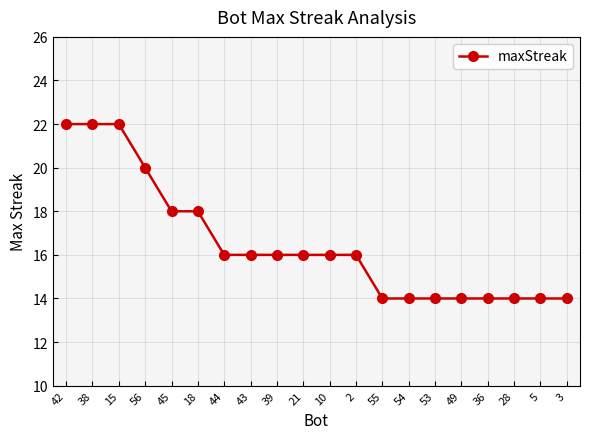

What is the ratio of the value at 36 to the value at 43?

0.9